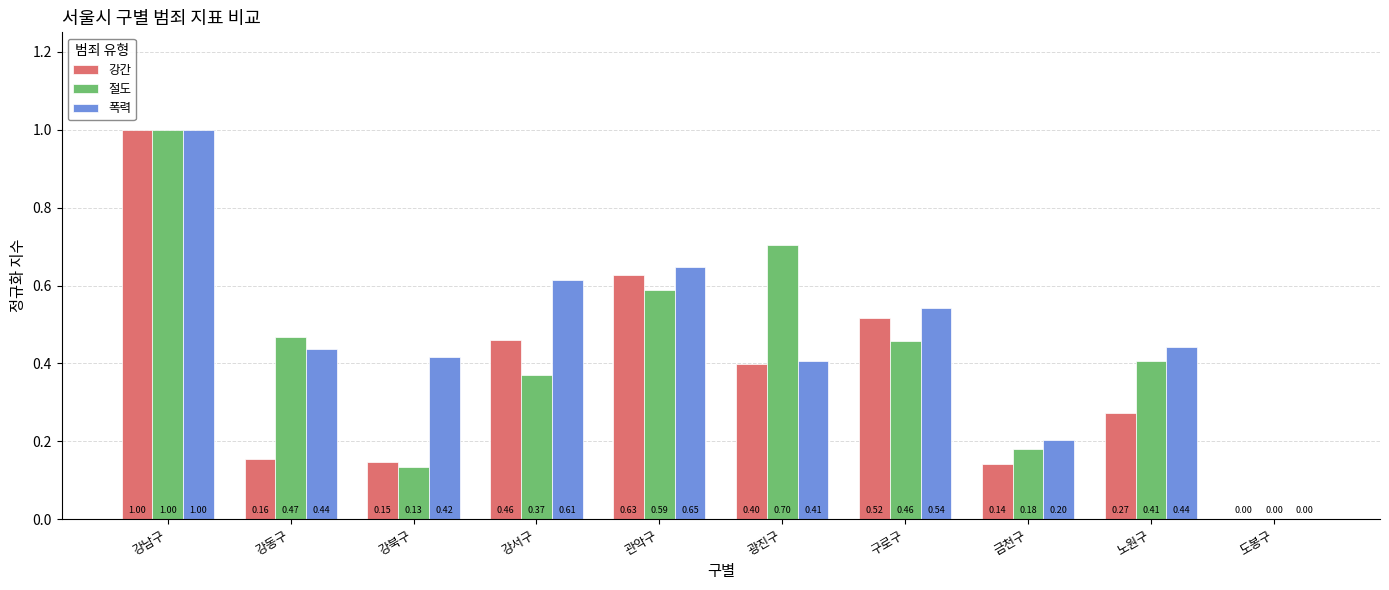

Which category has the highest value across all series?

강남구